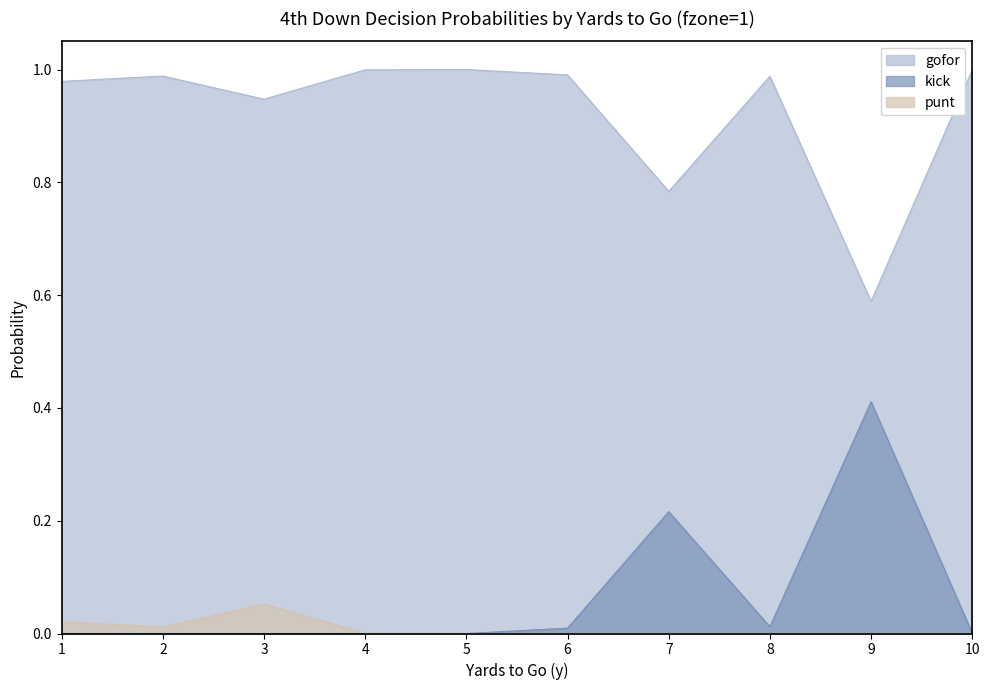

True or false: gofor and kick cross at least once.

False